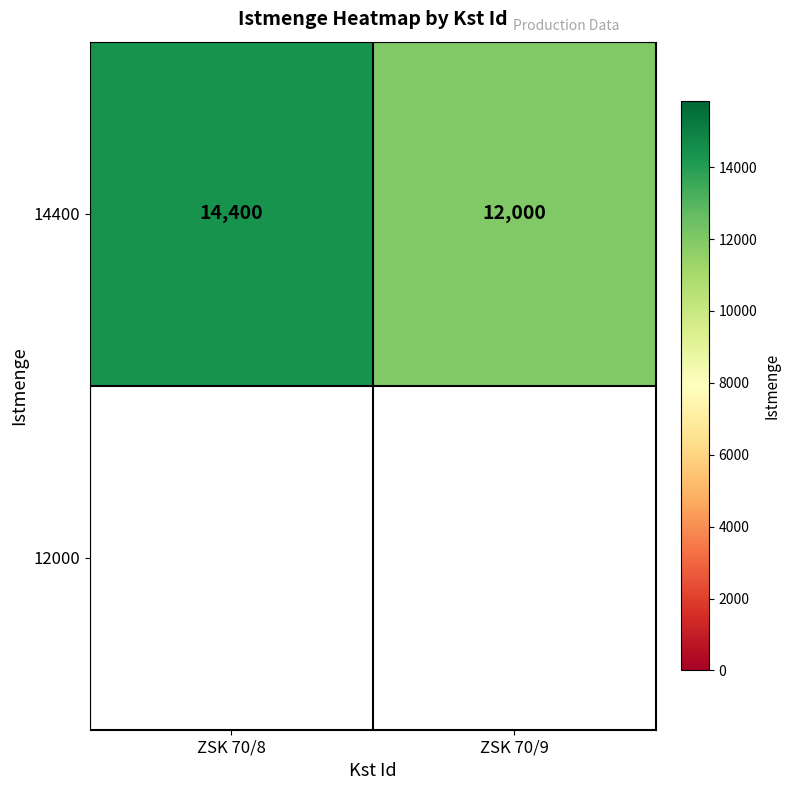

Rank the categories by value from highest to lowest.

ZSK 70/8, ZSK 70/9